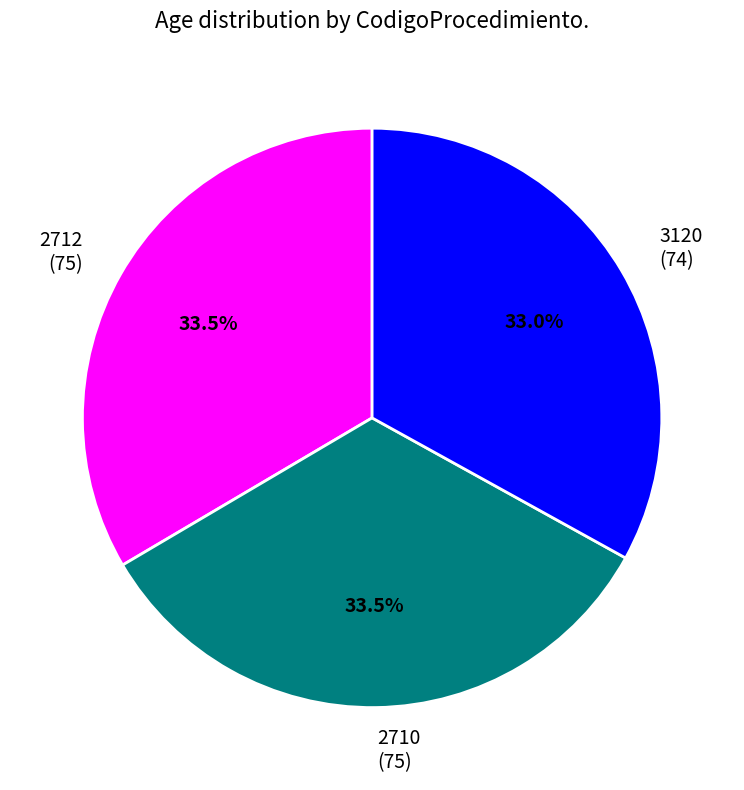

What is the ratio of the value at 2710 to the value at 2712?

1.0